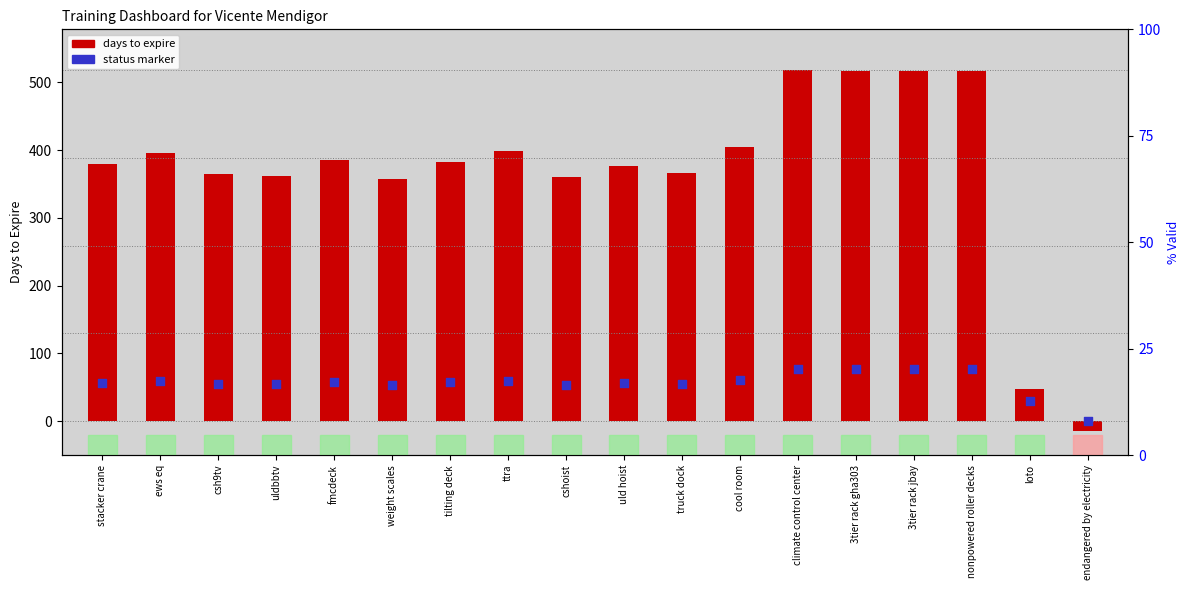

What is the change in value from cshoist to cool room?

+6.8